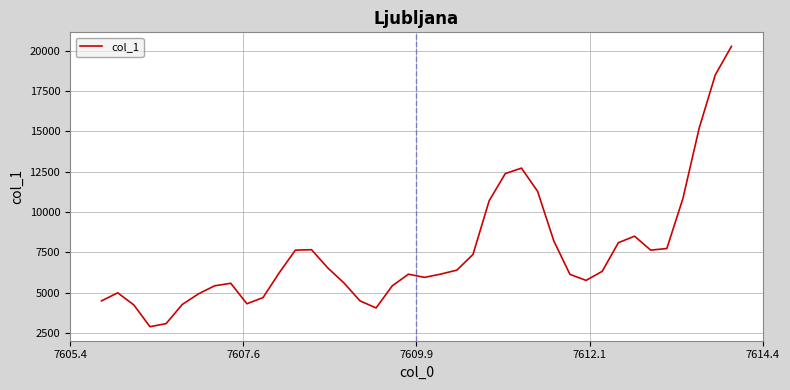

What is the greatest value displayed?

20269.6